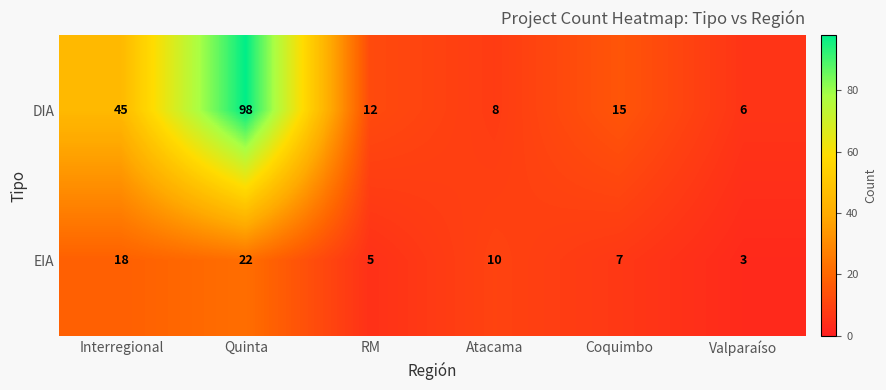

Rank the series by their maximum value, from lowest to highest.

EIA, DIA